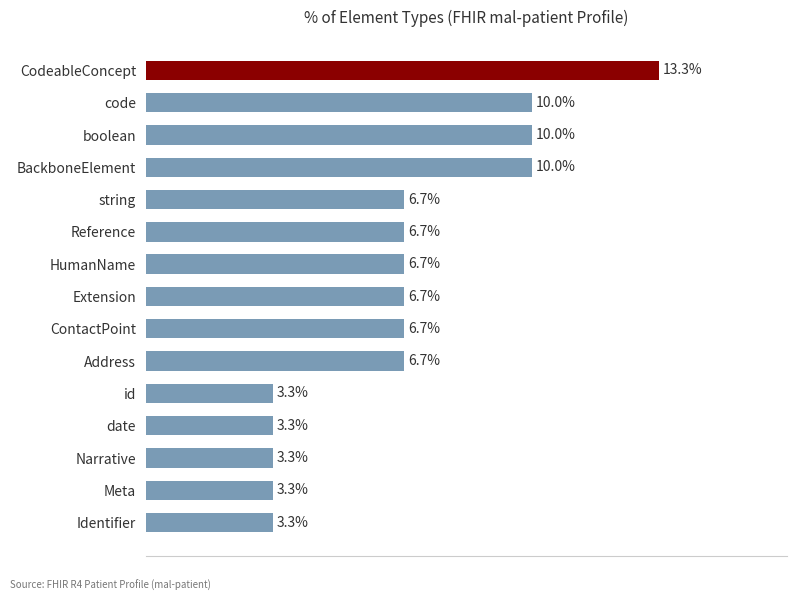

What is the label of the 11th bar from the bottom?

string